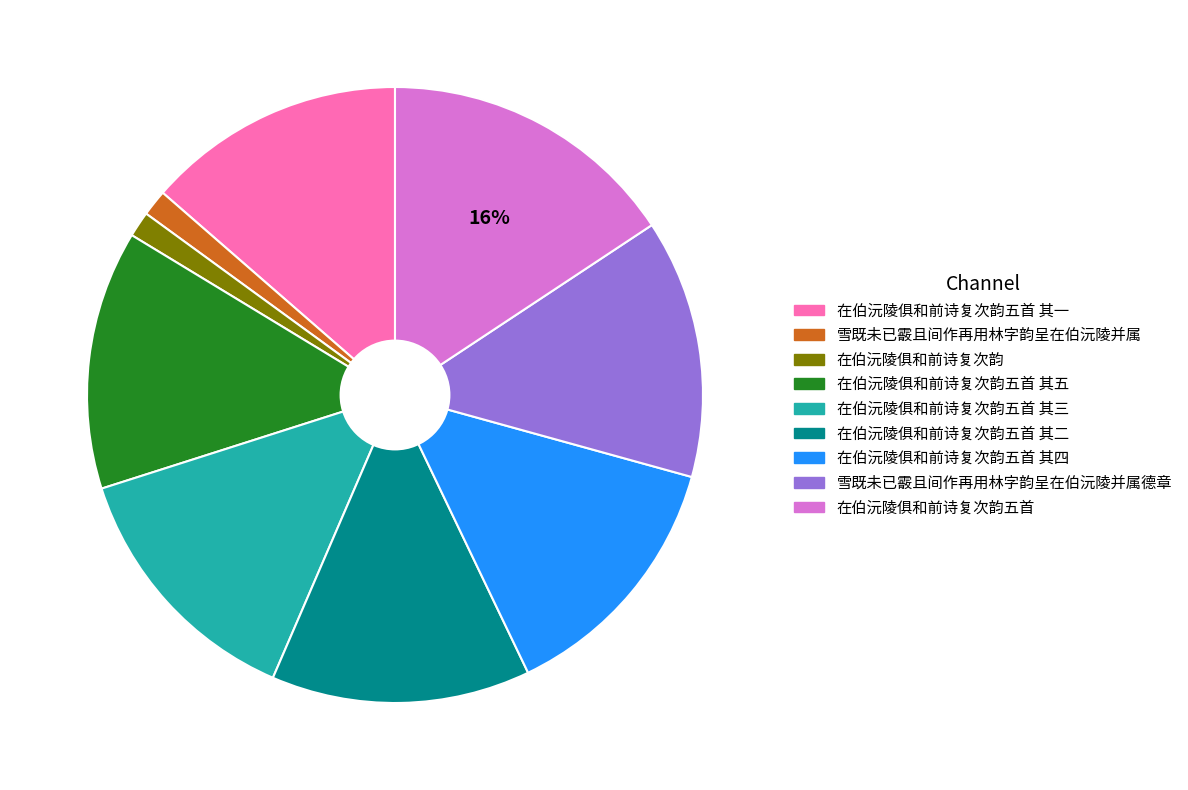

Do 在伯沅陵俱和前诗复次韵五首 and 在伯沅陵俱和前诗复次韵五首 其一 together represent more than half of the pie?

No